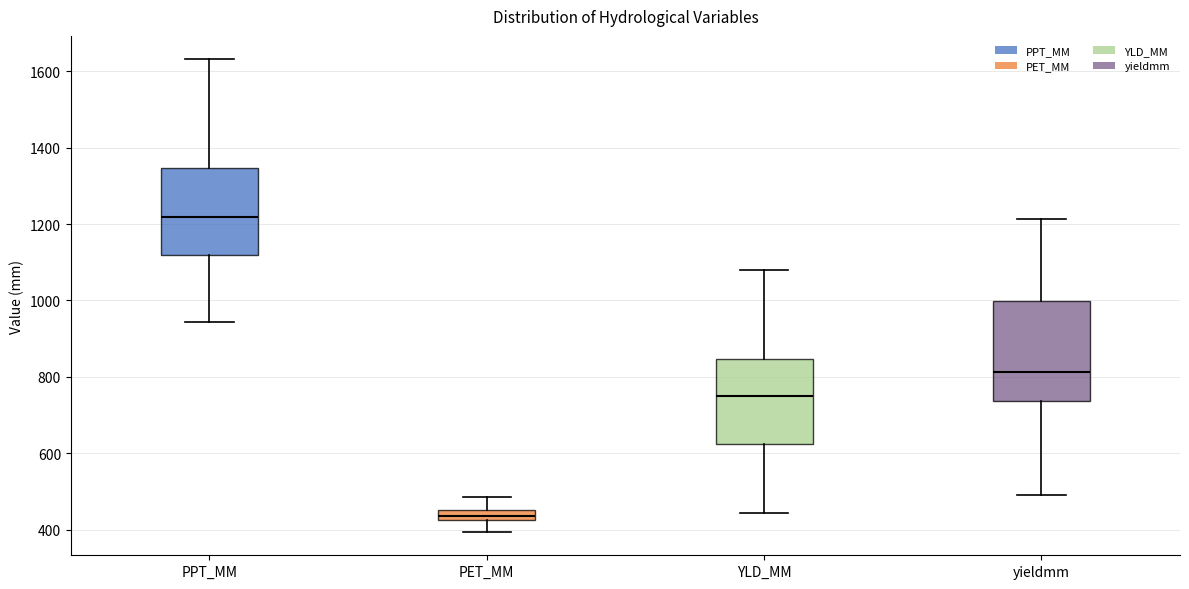

Where does the lower whisker of the box for PPT_MM end on the y-axis? The values are not printed on the chart, so give them approximately, as read against the axis.

940